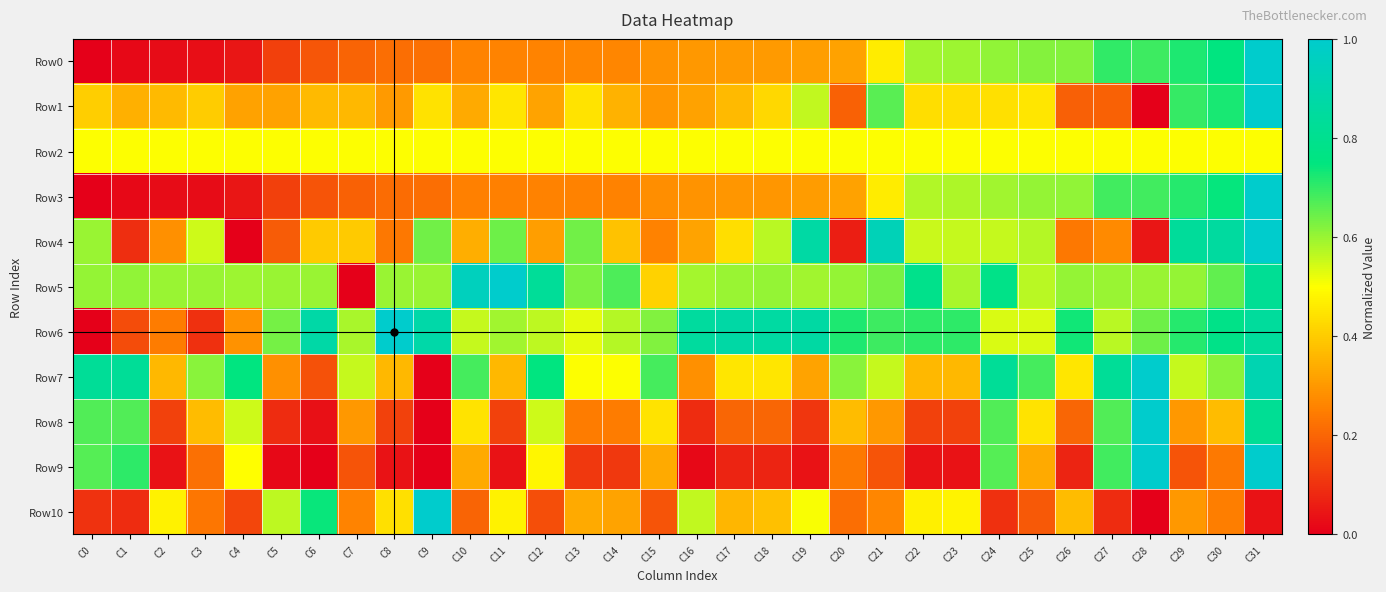

Which category has the lowest value across all series?

C0